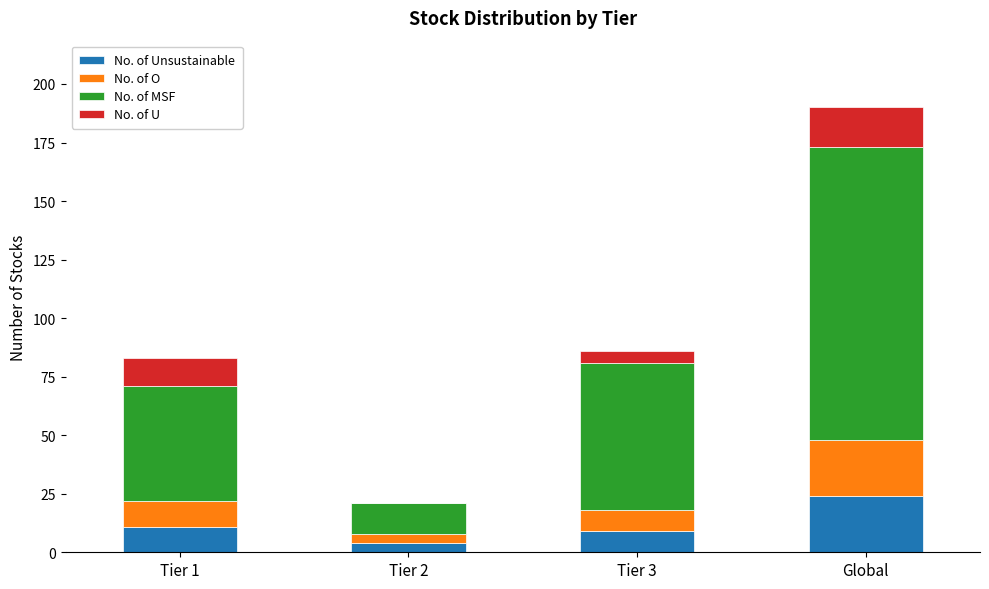

At which category is the sum across all series the highest?

Global